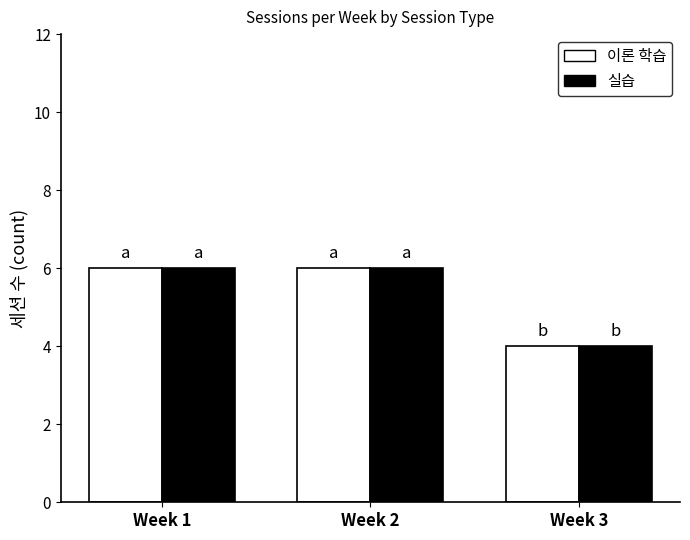

How many data points does each series have?

3